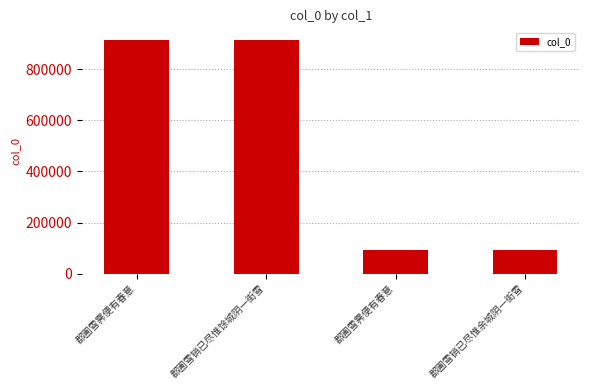

How many distinct data groups are displayed?

1